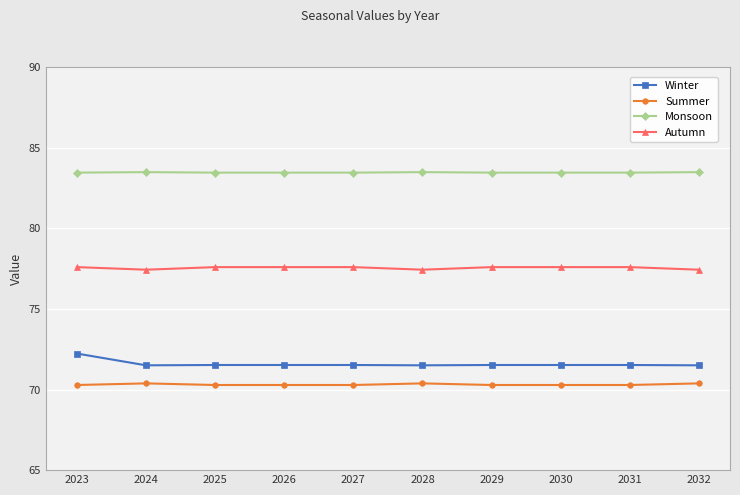

What is the maximum value shown in the chart?

83.5